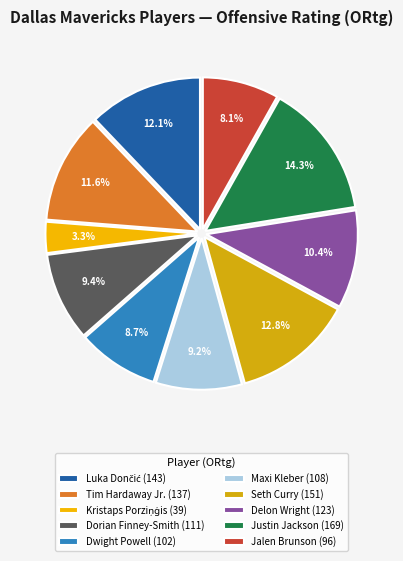

Is the sum of Delon Wright and Dorian Finney-Smith greater than half?

No